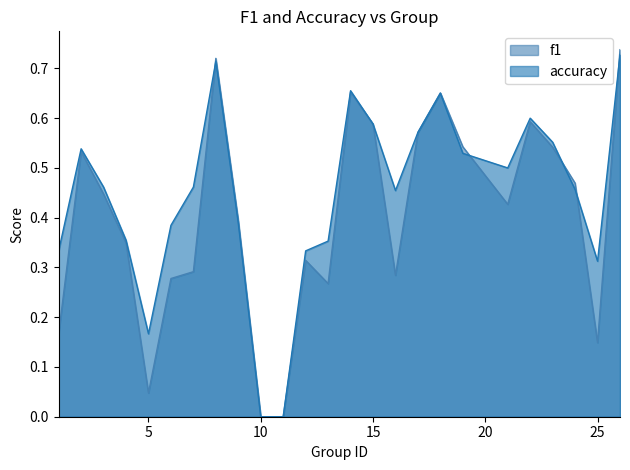

Reading left to right, transcribe all the data shown in this chart.

f1: 0.2	0.5	0.4	0.3	0.0	0.3	0.3	0.7	0.4	0.0	0.0	0.3	0.3	0.7	0.6	0.3	0.6	0.7	0.5	0.4	0.6	0.5	0.5	0.1	0.7
accuracy: 0.3	0.5	0.5	0.4	0.2	0.4	0.5	0.7	0.4	0.0	0.0	0.3	0.4	0.7	0.6	0.5	0.6	0.7	0.5	0.5	0.6	0.6	0.5	0.3	0.7